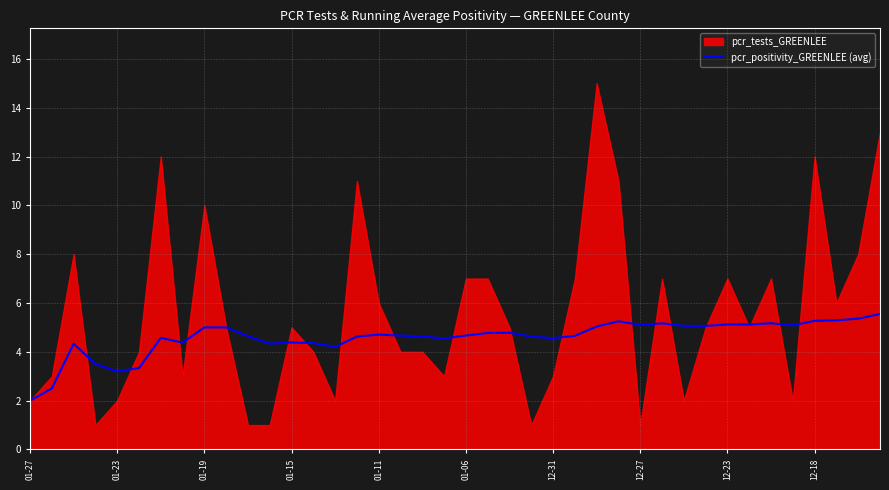

How many points are lower than both their immediate neighbors (excluding endpoints)?

10